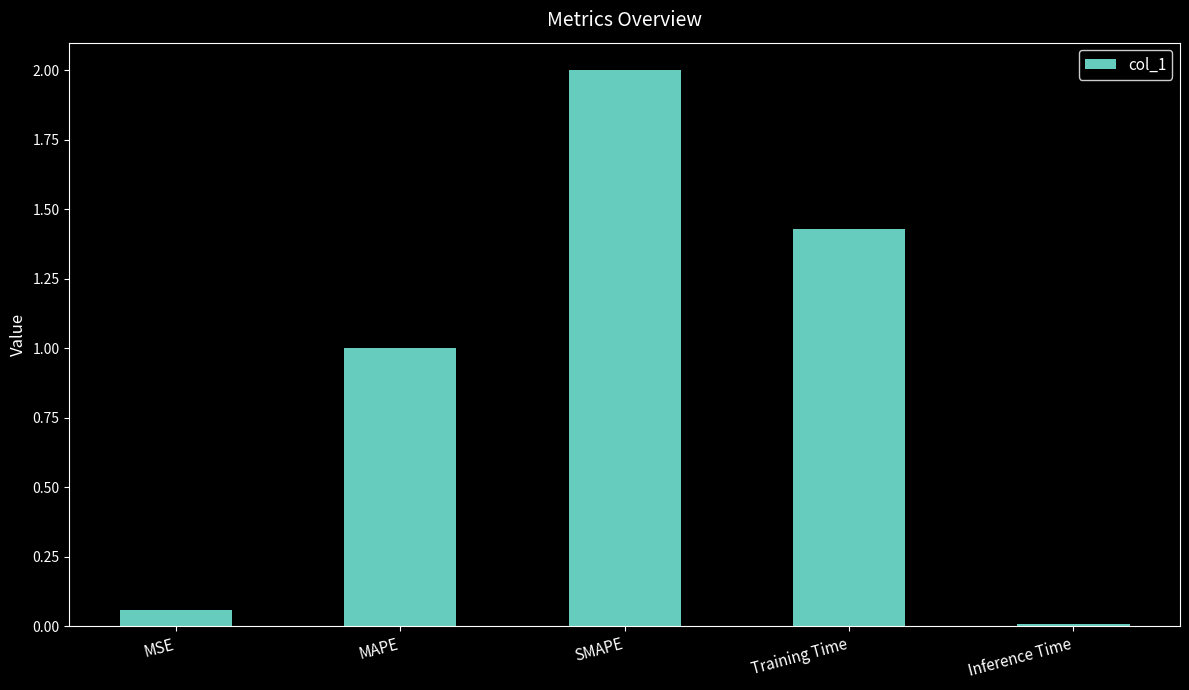

Rank the categories by value from lowest to highest.

Inference Time, MSE, MAPE, Training Time, SMAPE